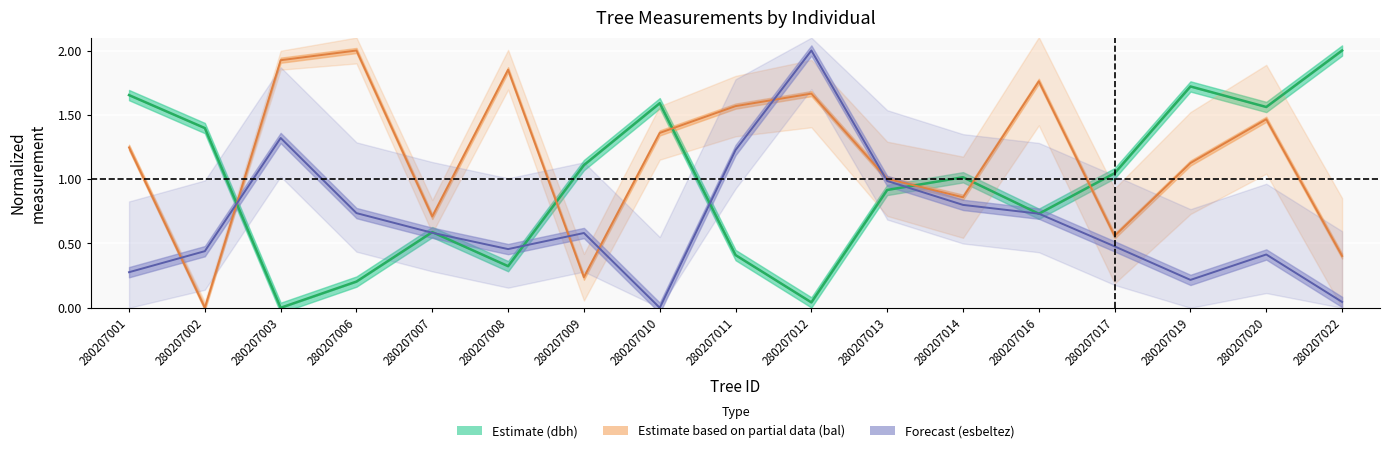

Which series has the largest range (max minus min)?

dbh